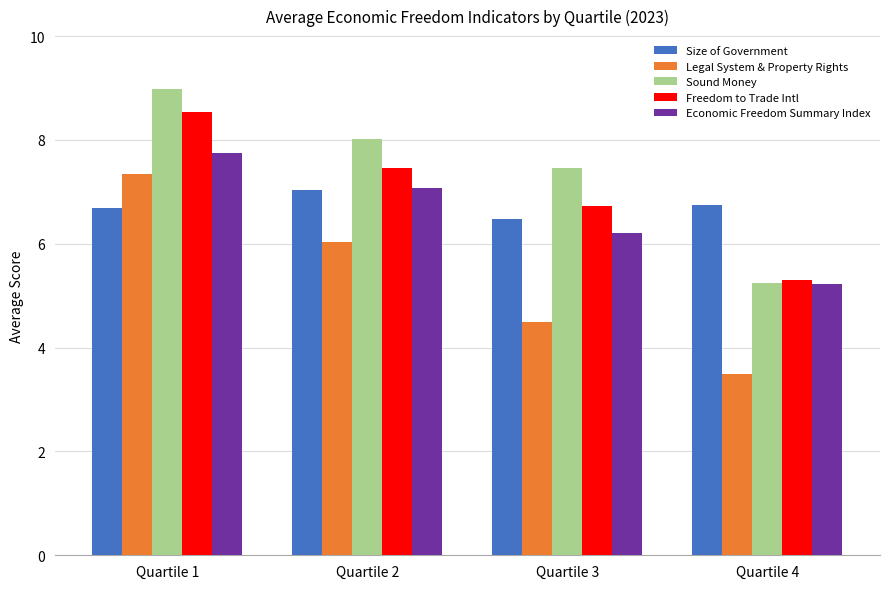

What is the lowest value of the Size of Government series?

6.5